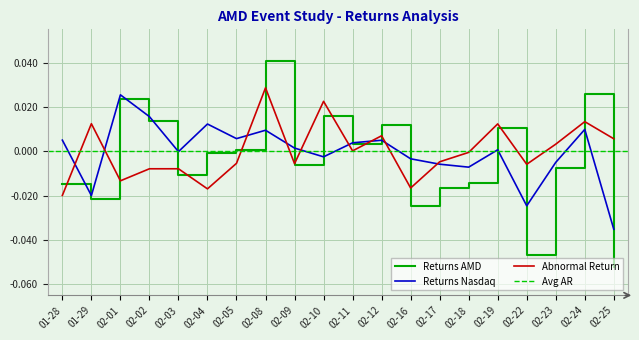

The Returns Nasdaq series shows -0.0 at 02-03. True or false?

True